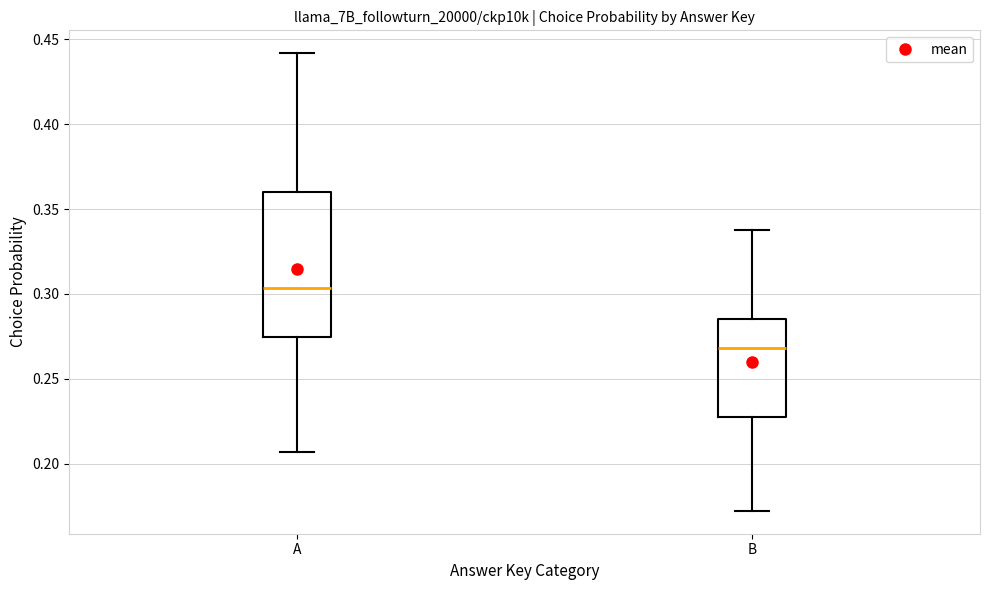

Reading left to right, transcribe this box plot: for each box, give where its median line is, the range the box spans, and where its two whiskers end, as read against the y-axis. The values are not printed on the chart, so give them approximately, as read against the axis.

A: median 0.305, box 0.275 to 0.360, whiskers 0.205 to 0.440
B: median 0.270, box 0.225 to 0.285, whiskers 0.170 to 0.340